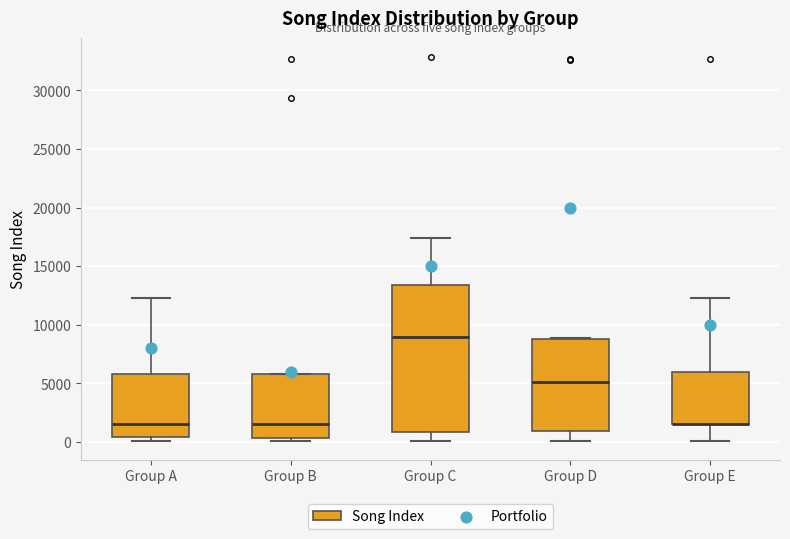

Reading left to right, transcribe this box plot: for each box, give where its median line is, the range the box spans, and where its two whiskers end, as read against the y-axis. The values are not printed on the chart, so give them approximately, as read against the axis.

Group A: median 1500, box 500 to 6000, whiskers 0 to 12500
Group B: median 1500, box 500 to 6000, whiskers 0 to 6000
Group C: median 9000, box 1000 to 13500, whiskers 0 to 17500
Group D: median 5000, box 1000 to 9000, whiskers 0 to 9000
Group E: median 1500 (drawn on the box's lower edge), box 1500 to 6000, whiskers 0 to 12500